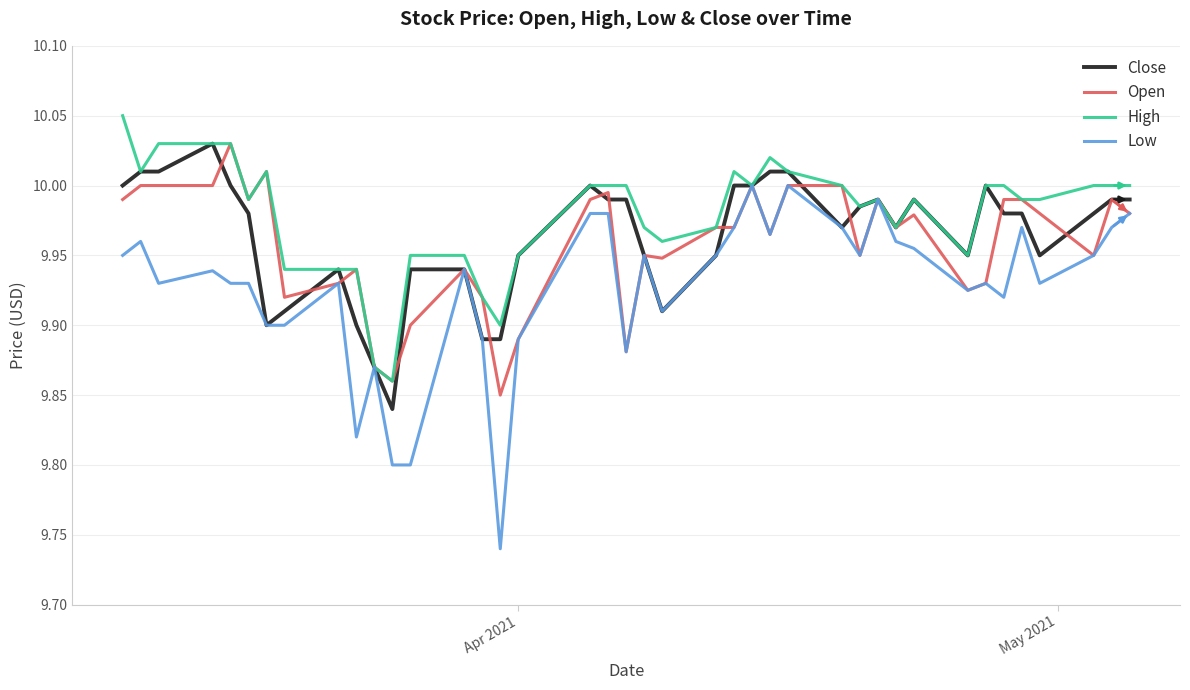

Which series has the largest range (max minus min)?

Low